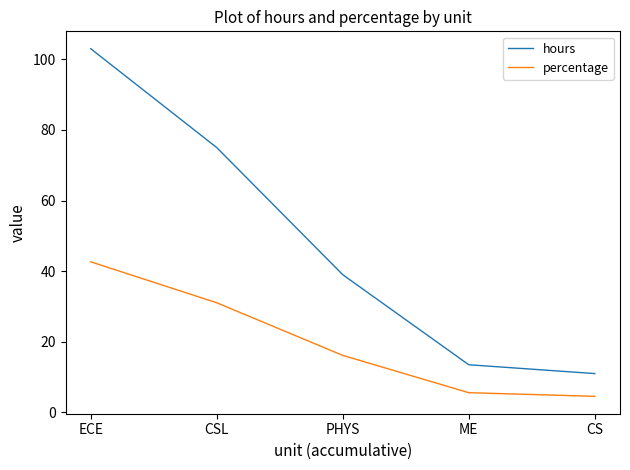

List the series in order of their overall mean, lowest first.

percentage, hours